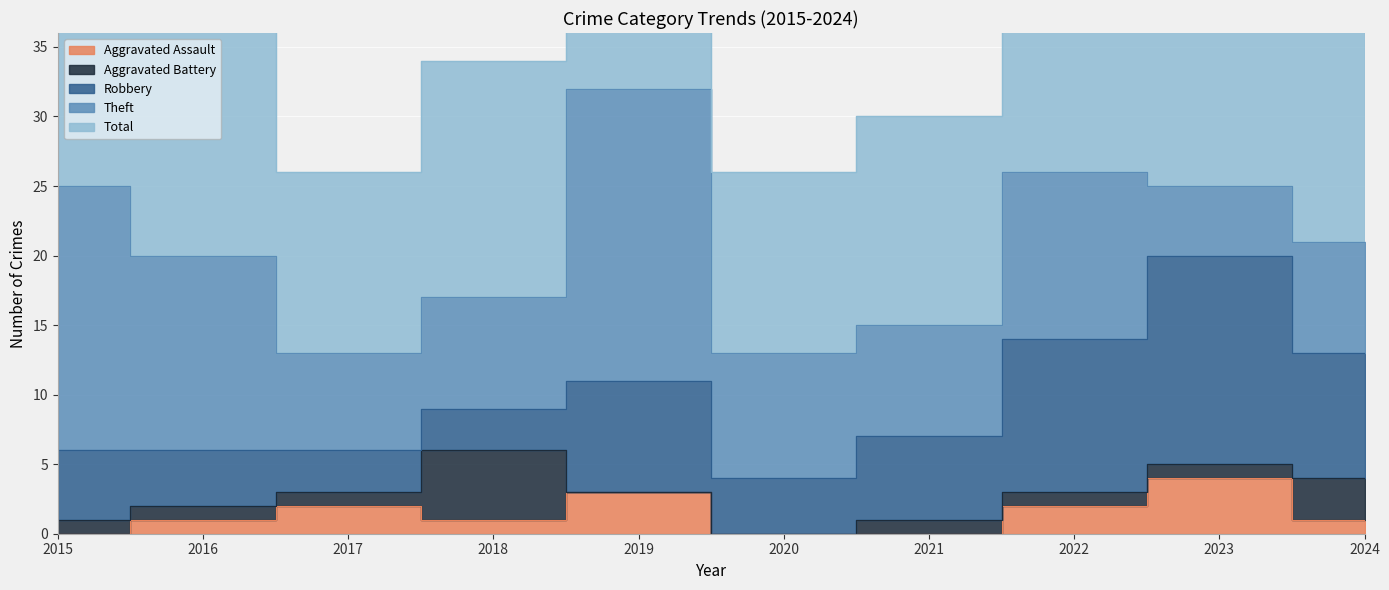

Rank the series by their maximum value, from lowest to highest.

Aggravated Assault, Aggravated Battery, Robbery, Theft, Total